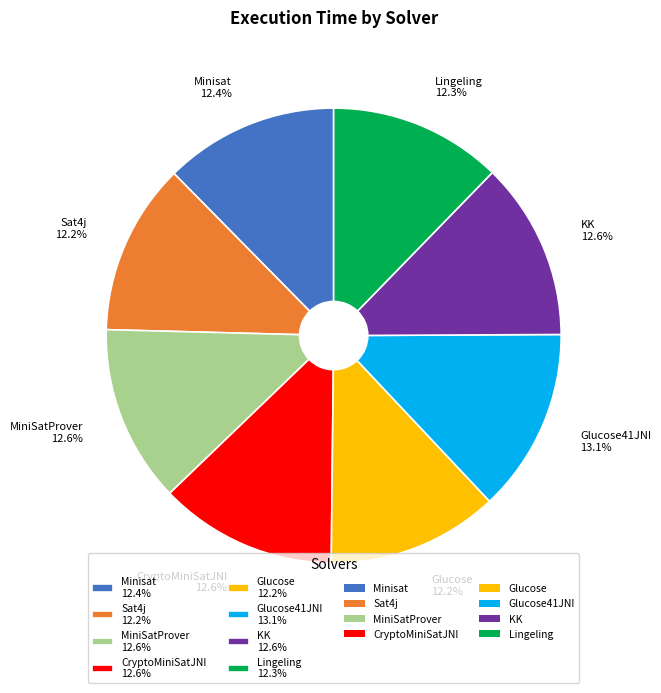

Does Glucose 12.2% account for over 50% of the chart?

No